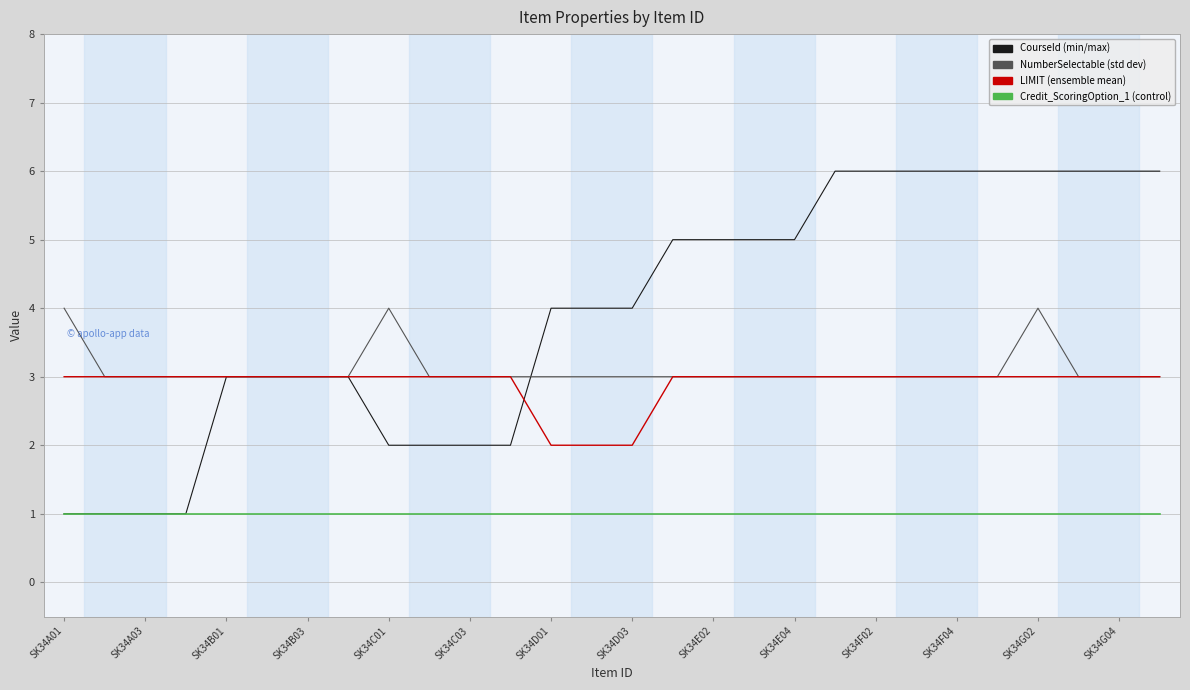

What is the smallest value displayed?

1